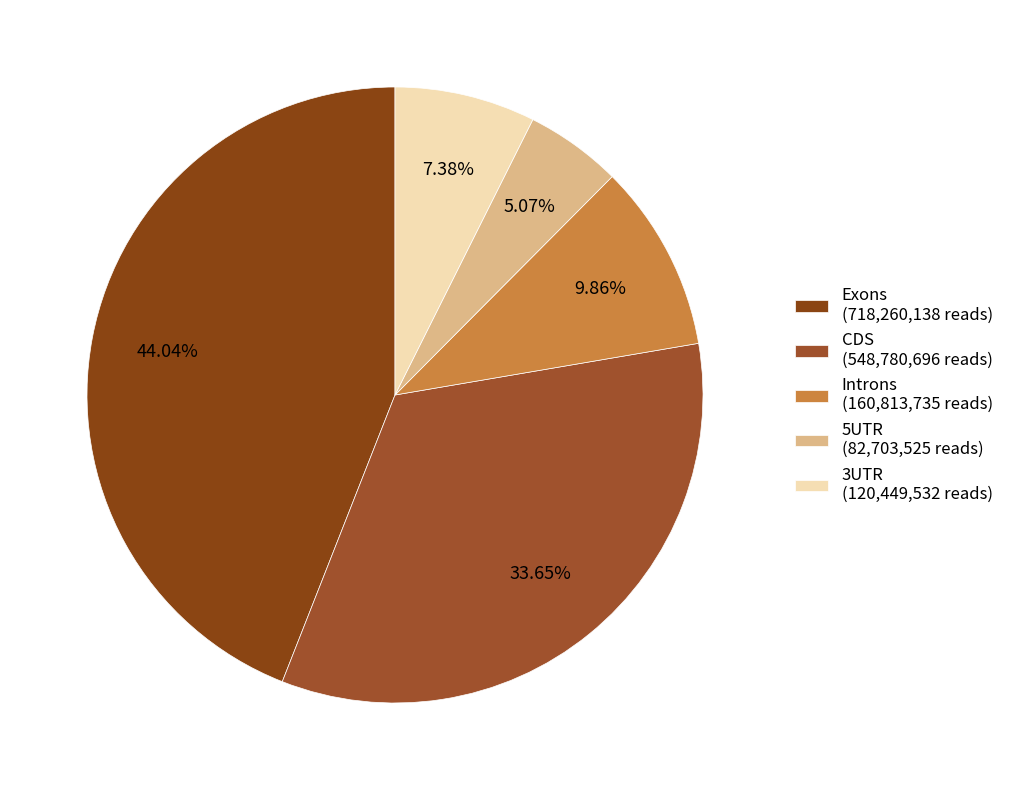

To the nearest percent, what is the difference between the largest and smallest slice percentages?

39%